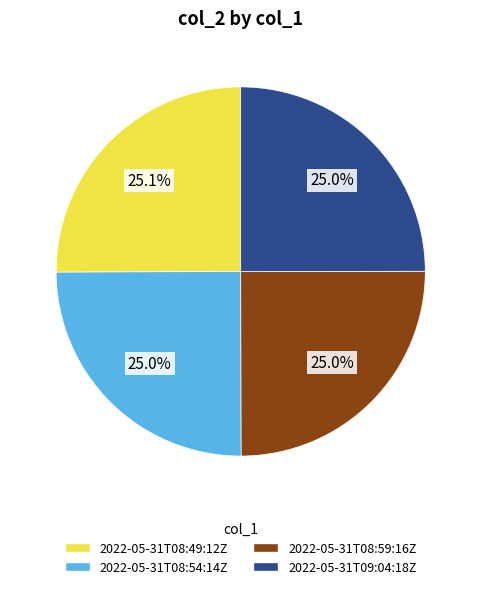

Does any single category account for the majority?

No